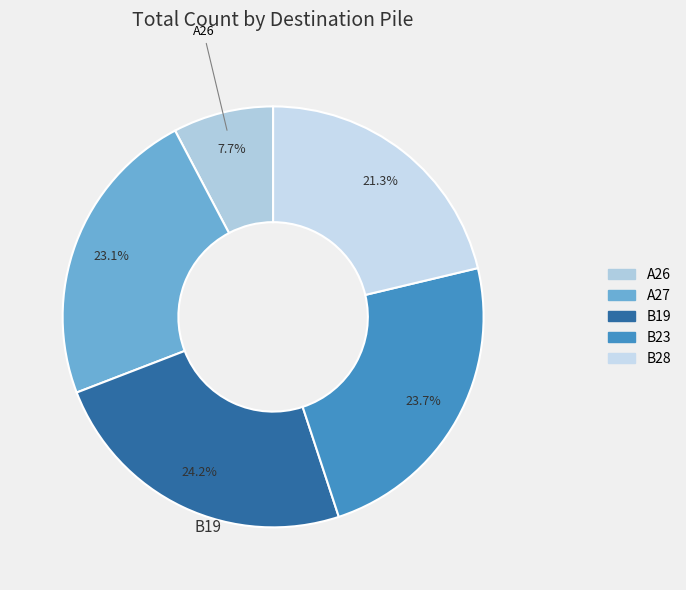

Combined, do B23 and A26 account for over 50%?

No